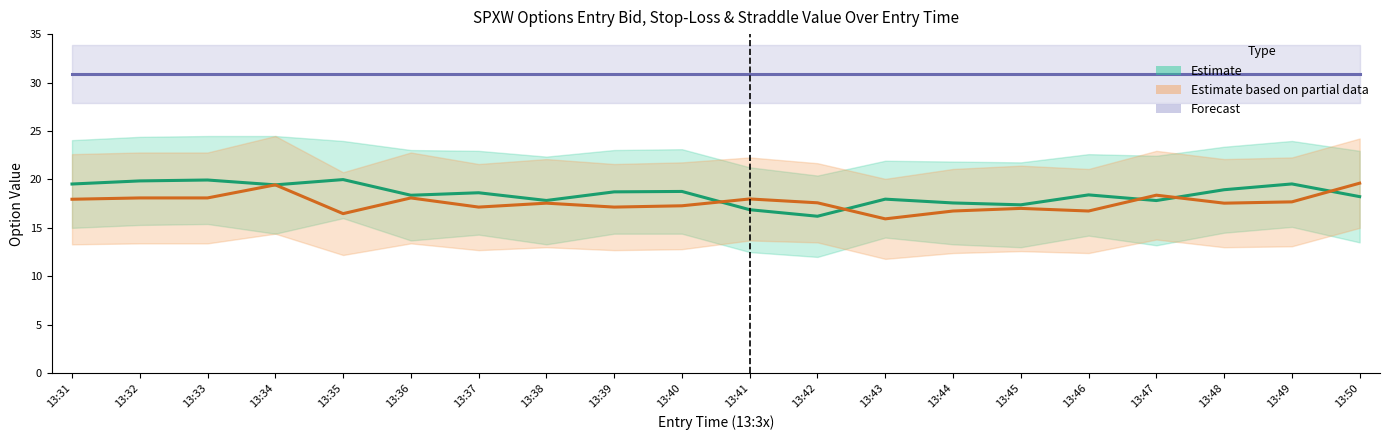

Rank the series at 13:35 from lowest to highest value.

Estimate based on partial data (Put mid), Estimate (Call mid), Forecast (Straddle)